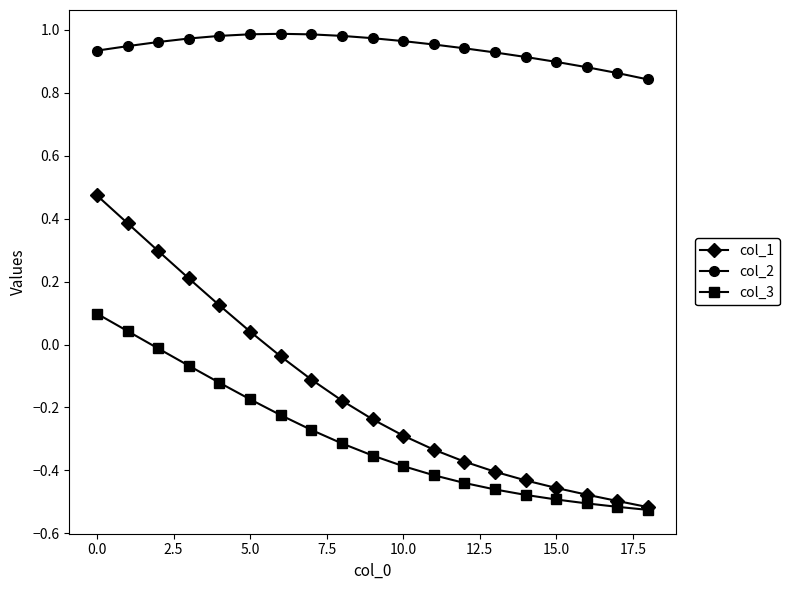

True or false: col_1 and col_2 intersect in this chart.

False